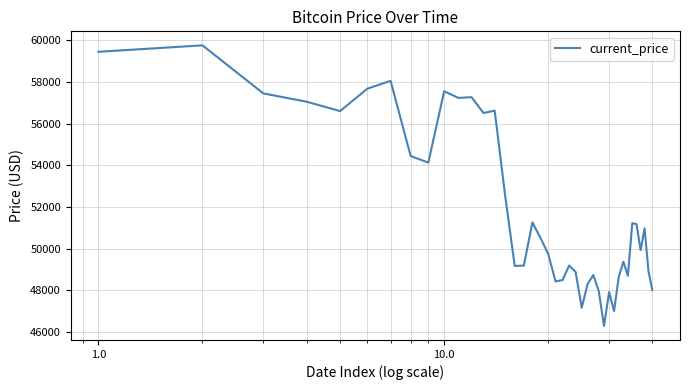

What is the minimum value shown in the chart?

46296